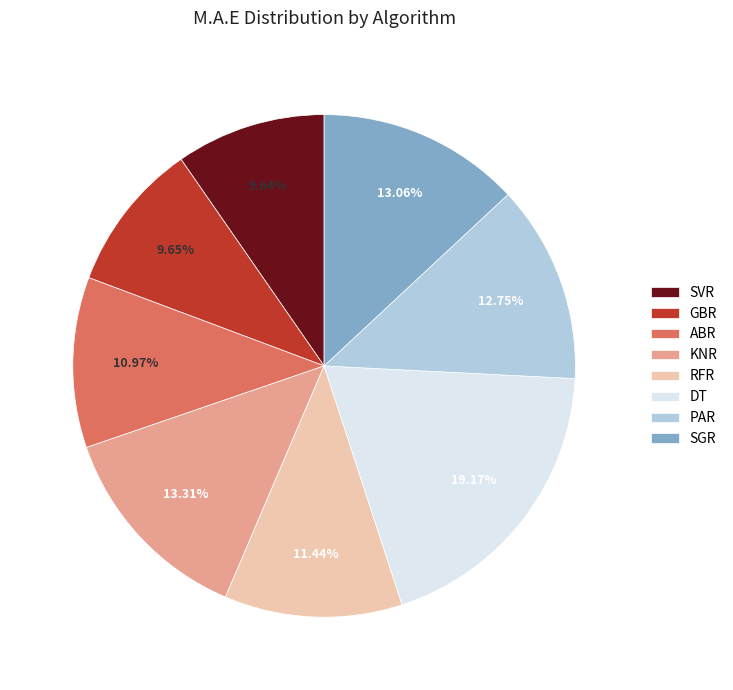

To the nearest percent, what percentage of the pie is SVR?

10%